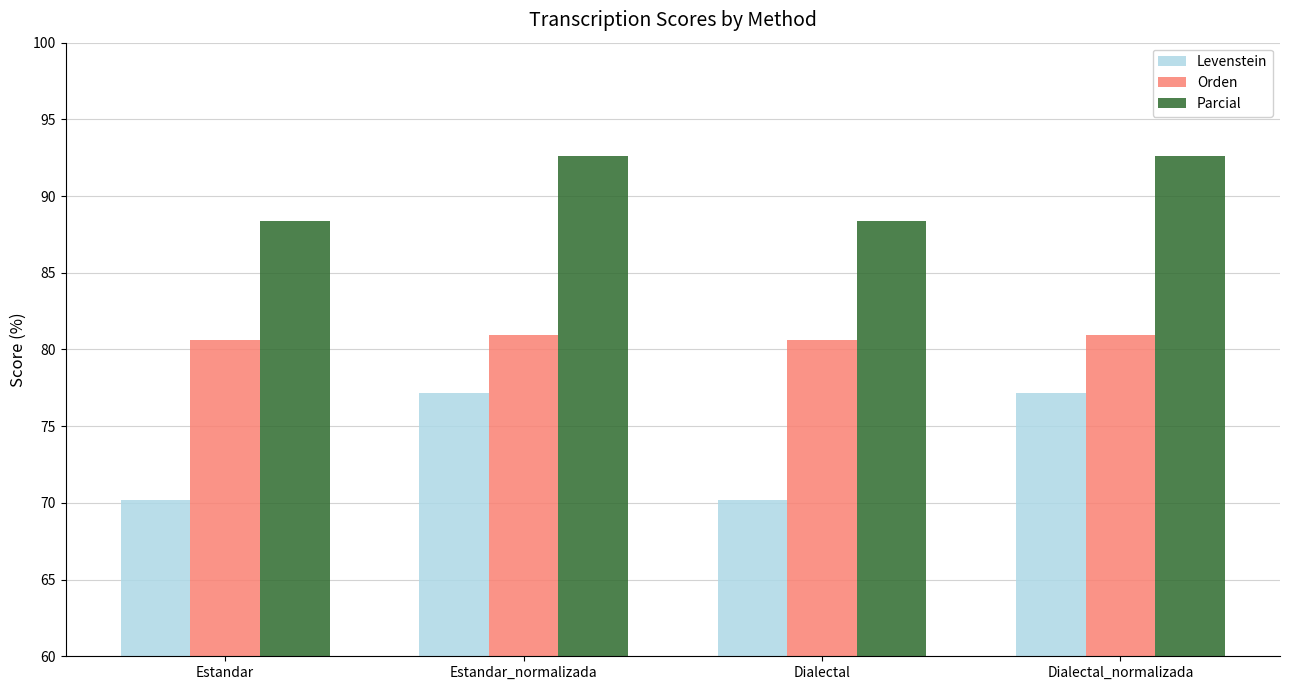

What is the label of the 4th bar from the left?

Dialectal_normalizada